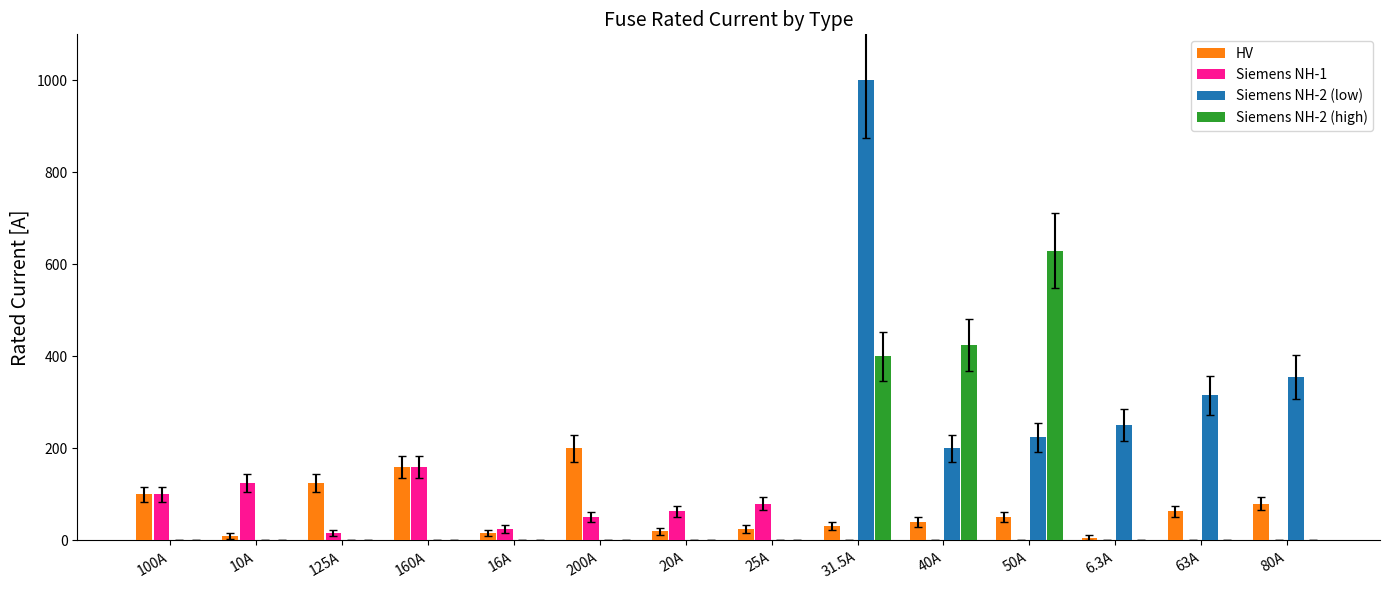

Which series has the largest range (max minus min)?

Siemens NH-2 (low)